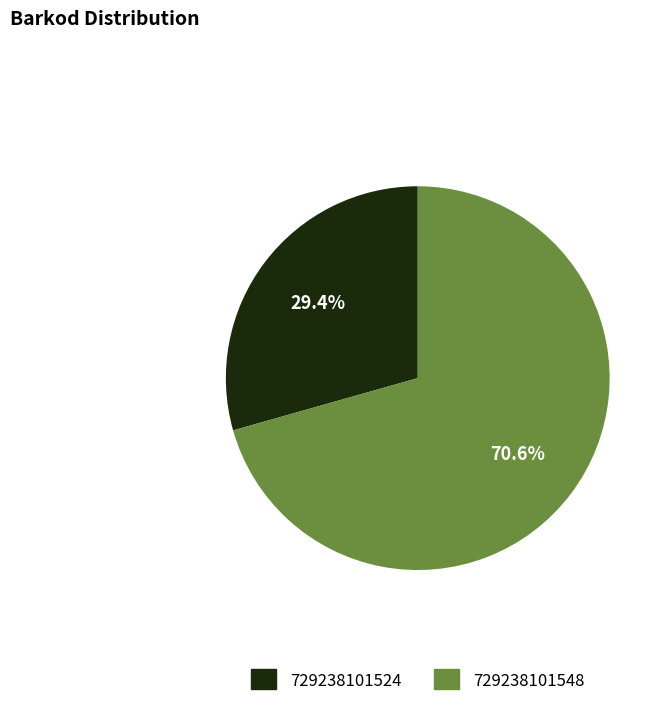

Rank the categories by value from lowest to highest.

729238101524, 729238101548